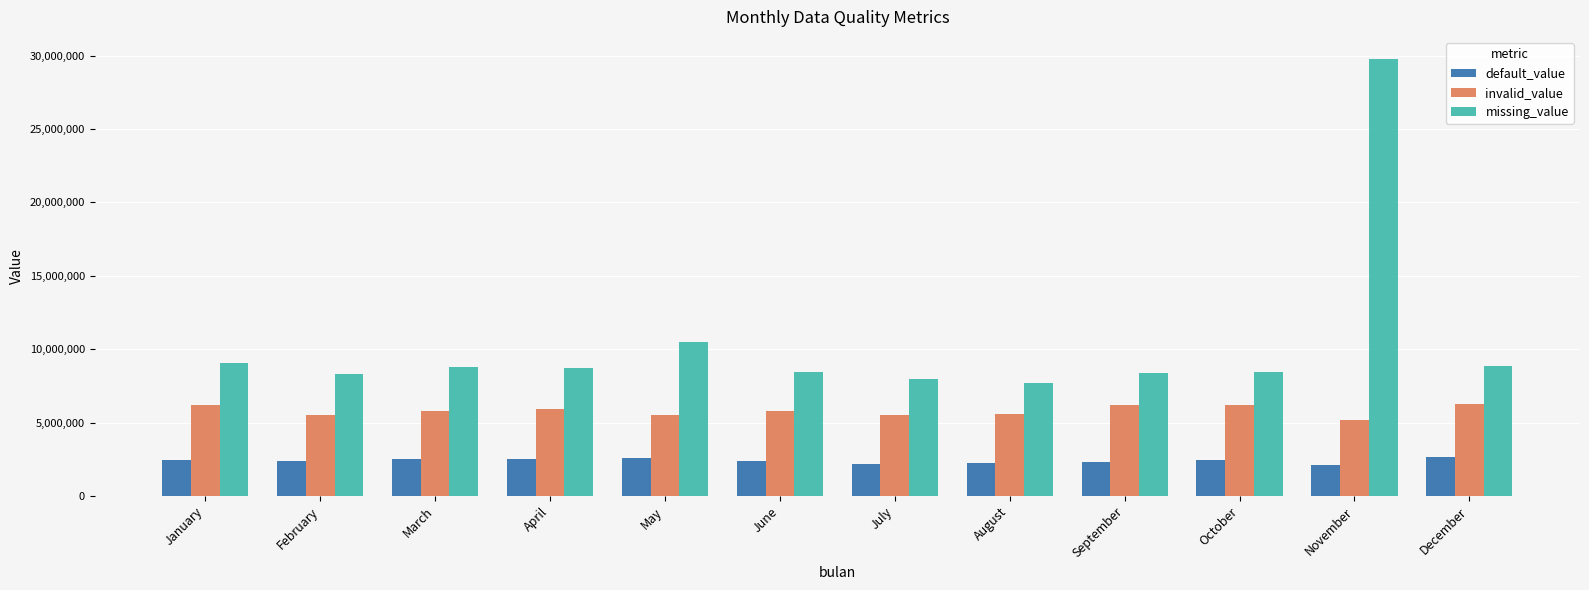

List the series in order of their overall mean, lowest first.

default_value, invalid_value, missing_value